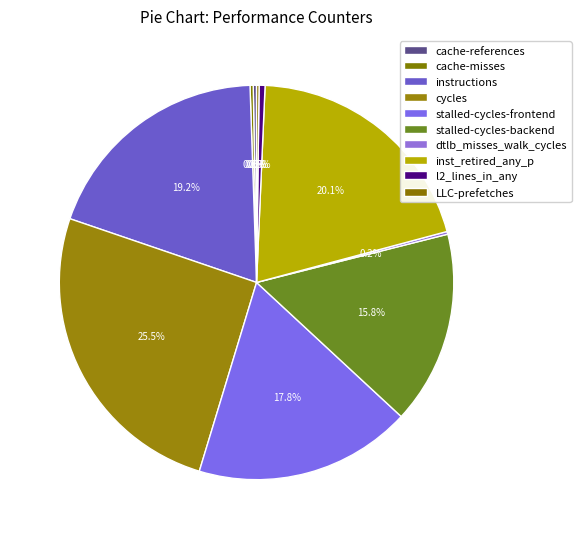

What portion of the pie excludes cycles?

74.5%